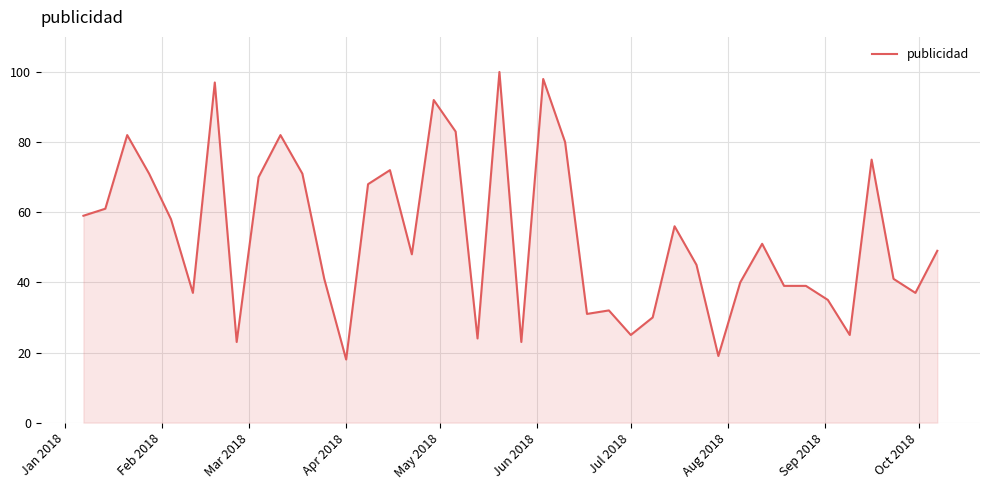

What is the difference between the maximum and minimum values?

82